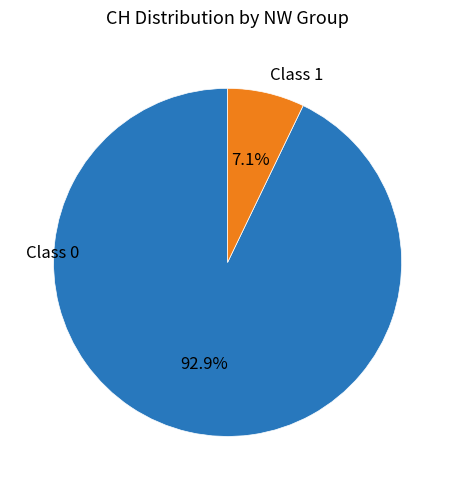

Is there any slice that represents more than half of the pie?

Yes